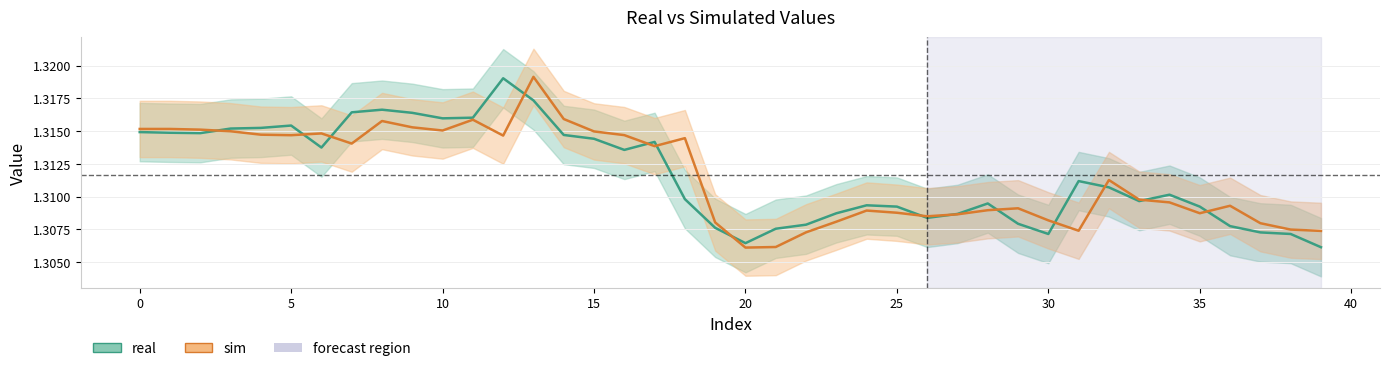

Rank the series by their average value, from lowest to highest.

sim, real